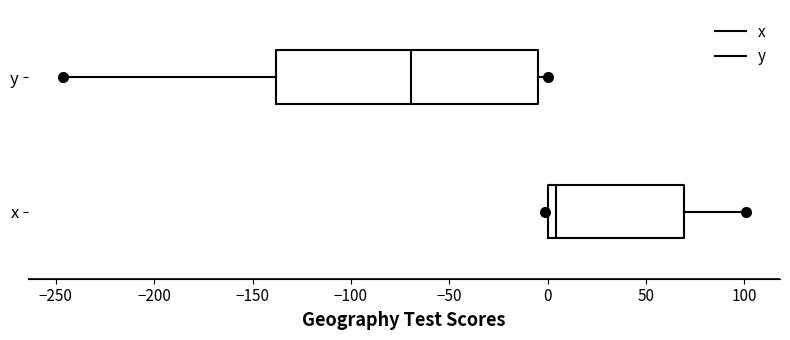

Reading bottom to top, transcribe this box plot: for each box, give where its median line is, the range the box spans, and where its two whiskers end, as read against the x-axis. The values are not printed on the chart, so give them approximately, as read against the axis.

x: median 5, box 0 to 70, whiskers 0 to 100
y: median -70, box -140 to -5, whiskers -245 to 0